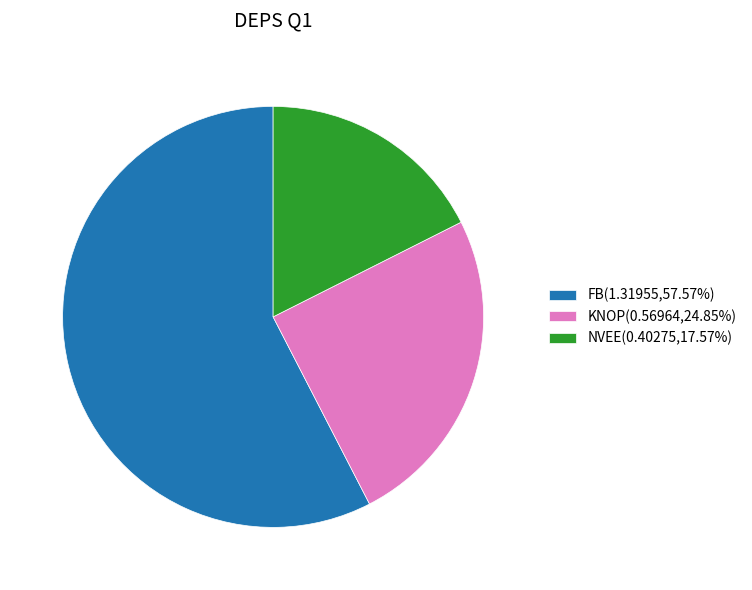

How many segments does this pie chart have?

3